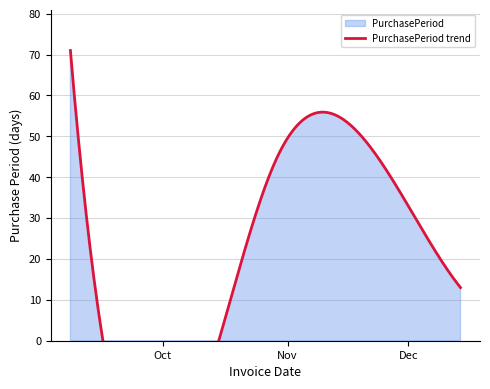

At which label does the data first exceed 33?

2015-09-08